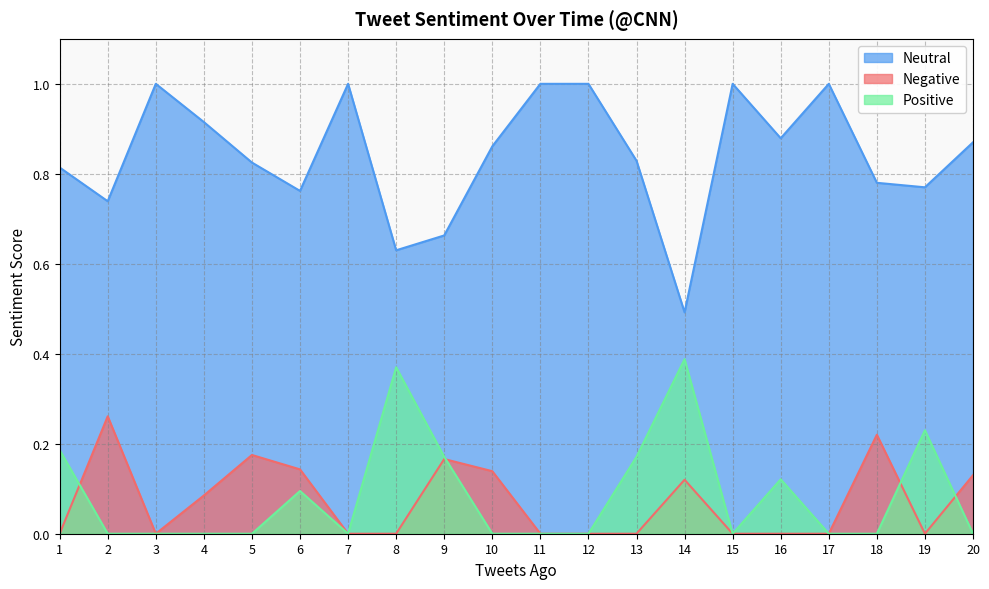

Is it true that Positive equals 0.0 at 10?

True